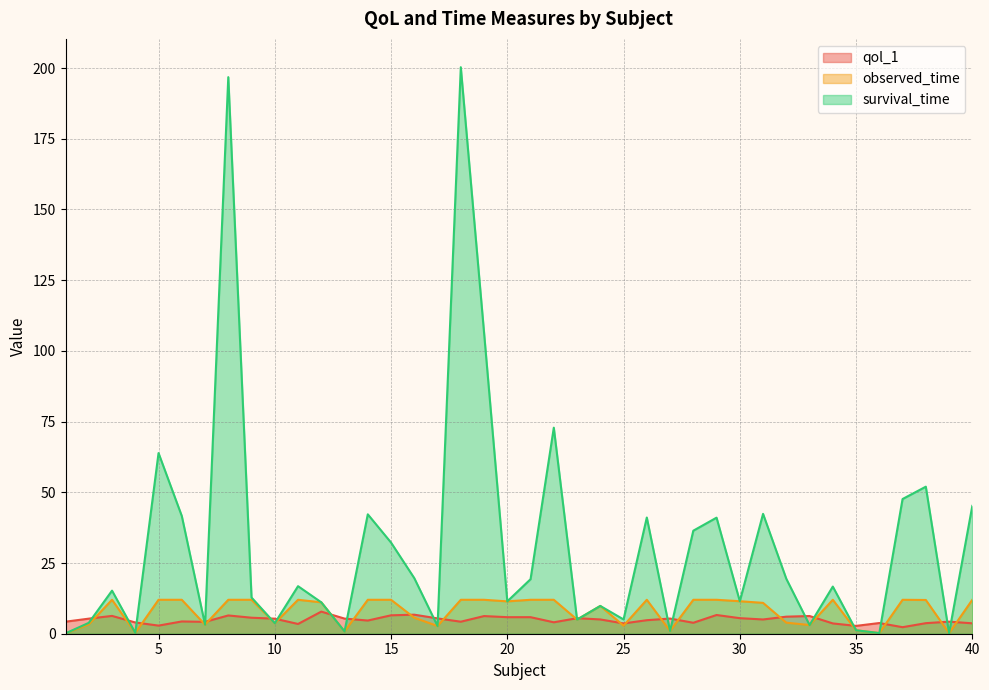

Does the chart display data point markers on the line(s)?

No